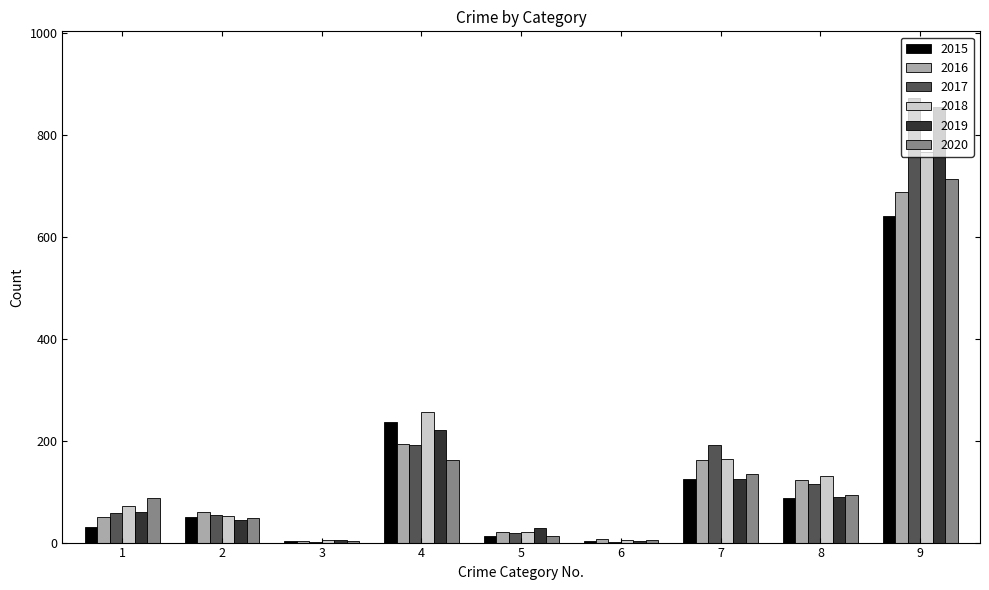

The value of 2019 at 8 is 89. True or false?

True